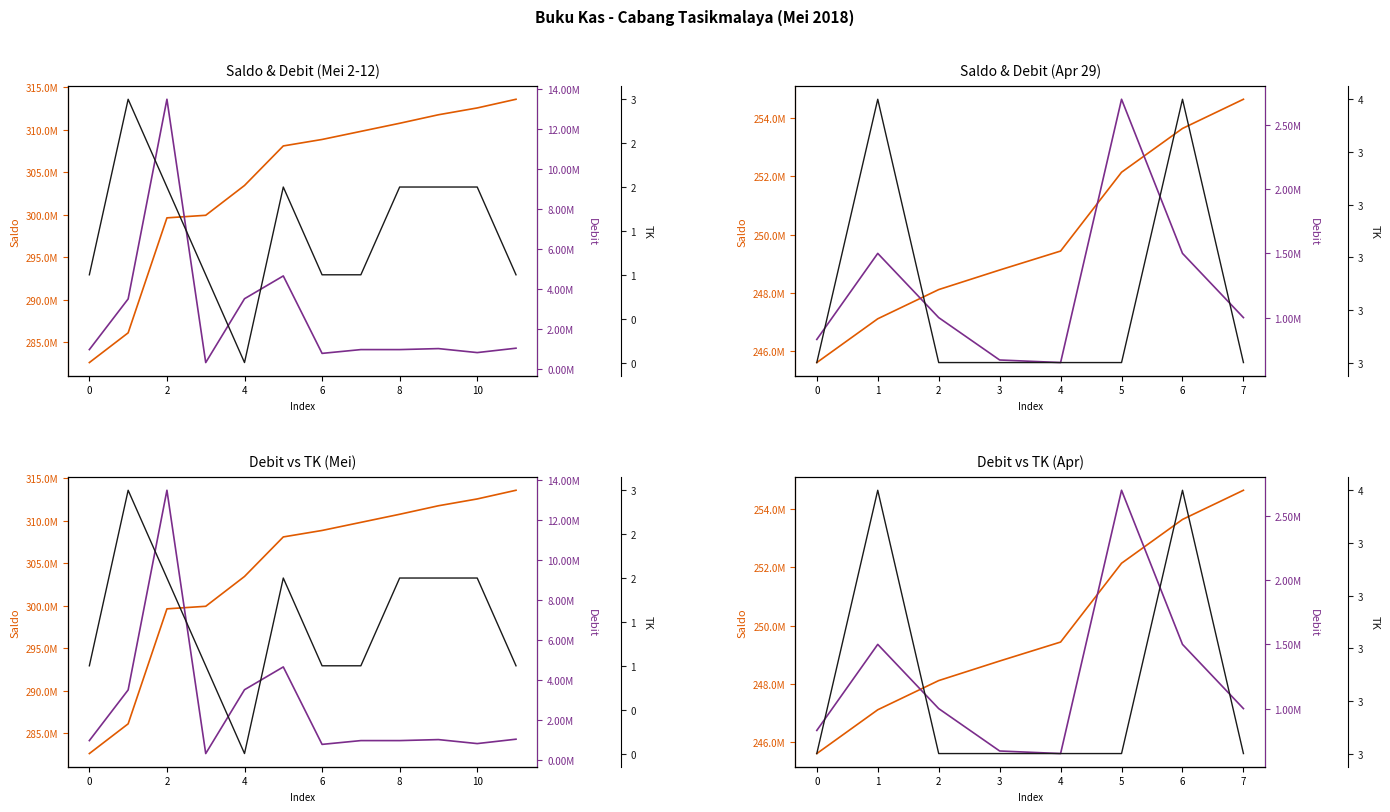

What is the difference between the maximum and minimum values in the TK series?

1